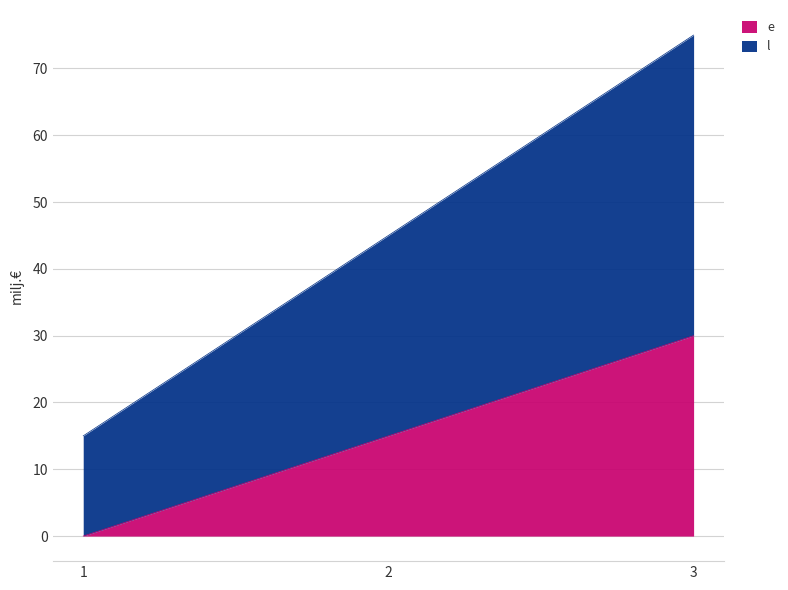

What is the difference between the highest and lowest values at 2?

30